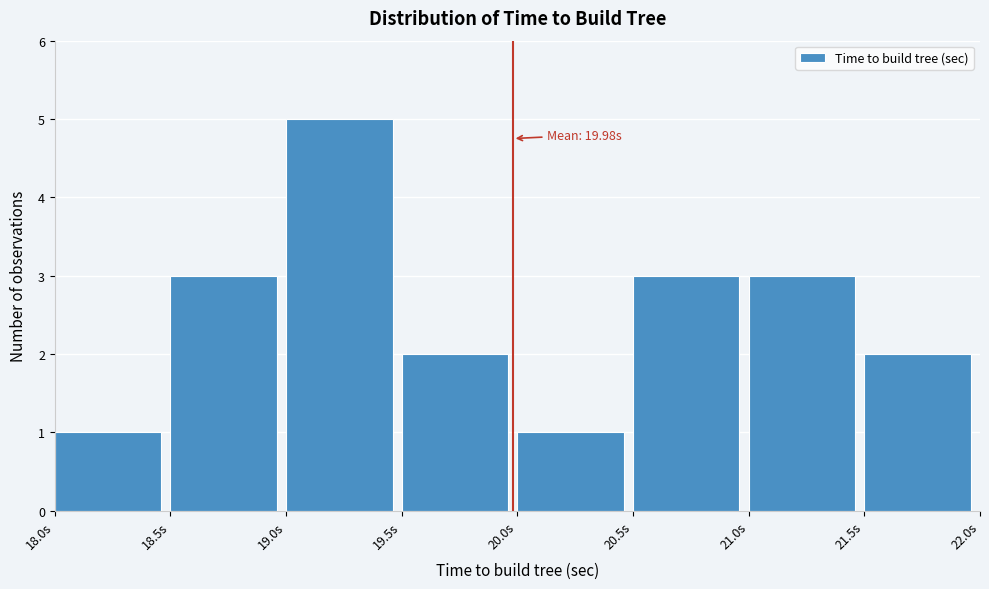

Over which range of the x-axis is the bar tallest?

19.0 to 19.5